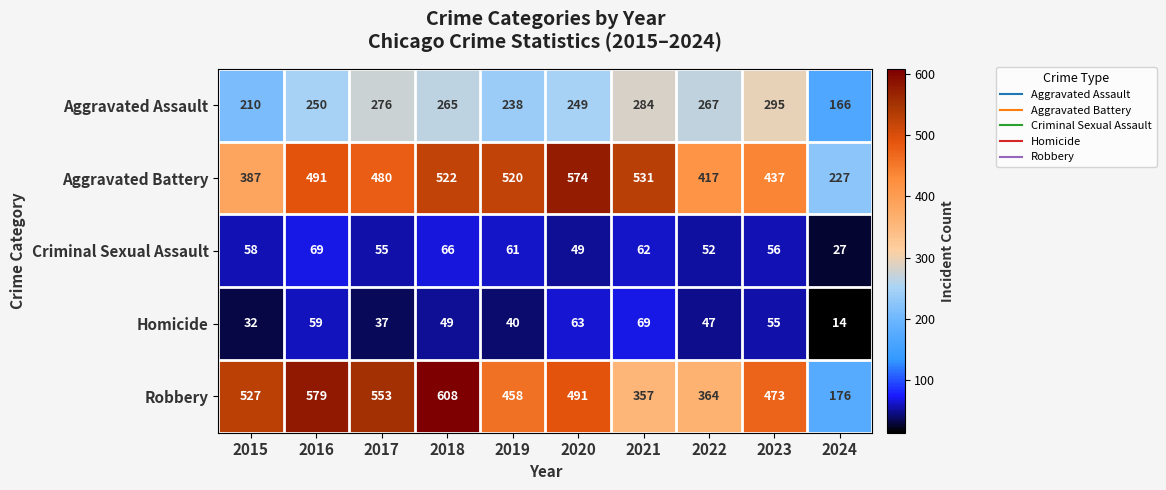

Is the value of Homicide at 2016 greater than the value of Robbery at 2019?

No